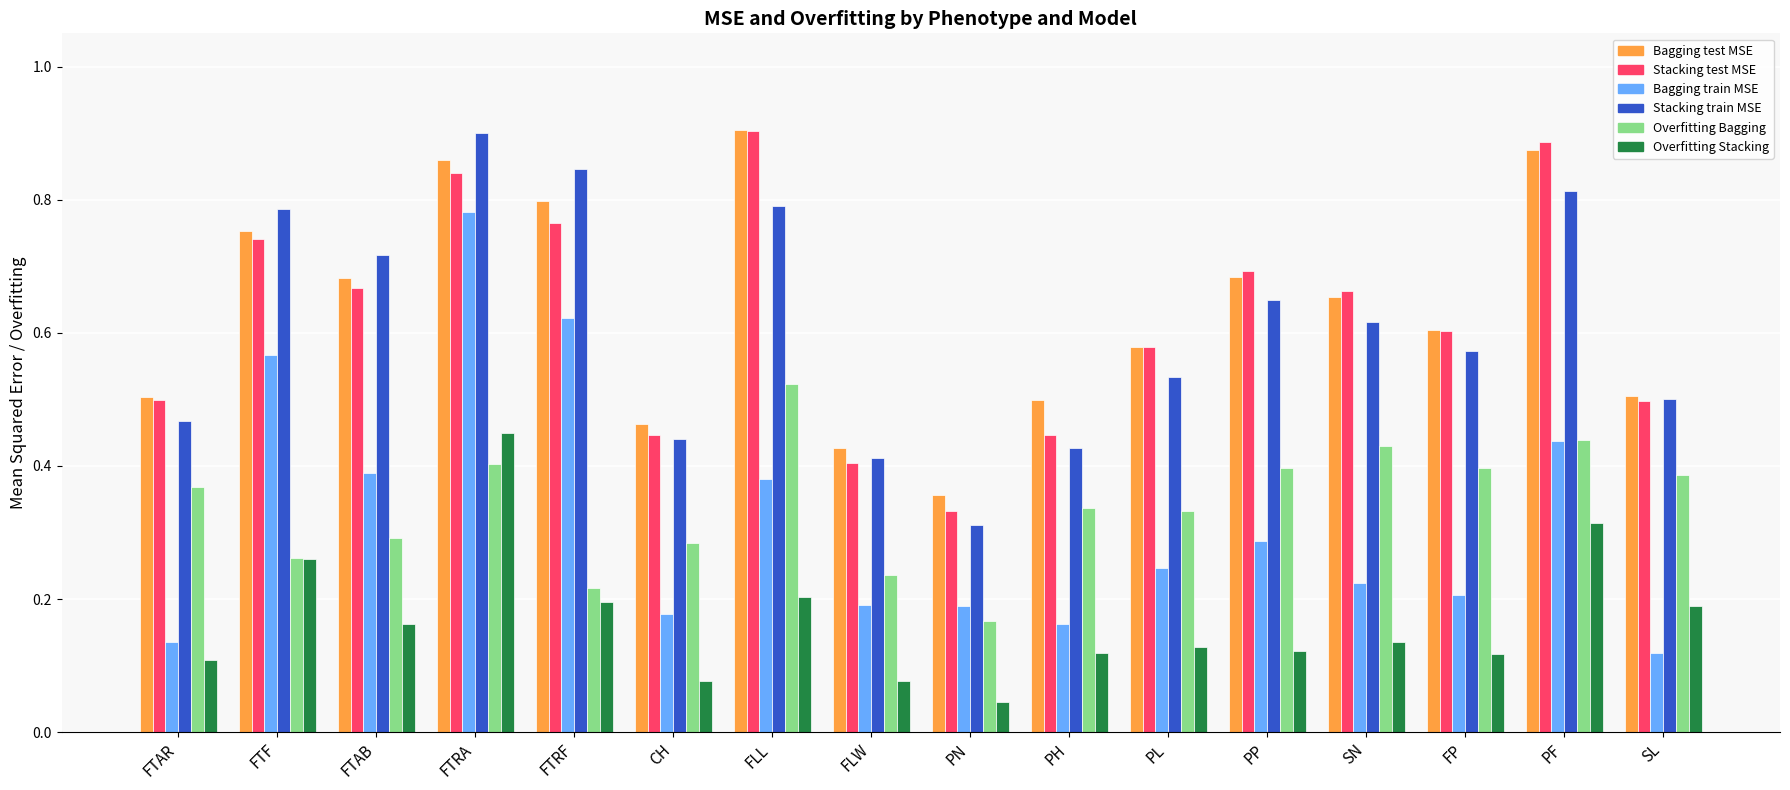

Which category has the lowest value across all series?

PN